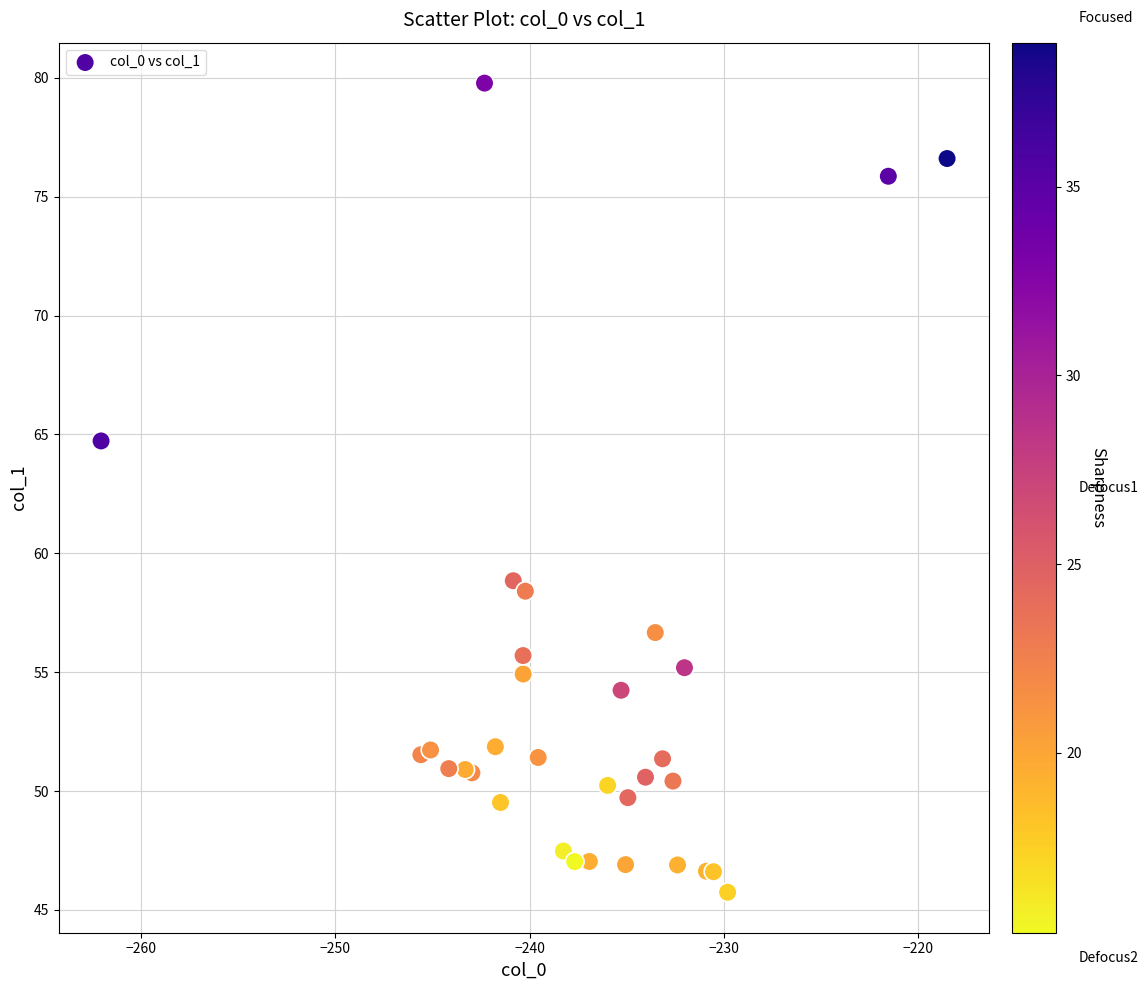

What Y value in the scatter plot is closest to 62?

64.7